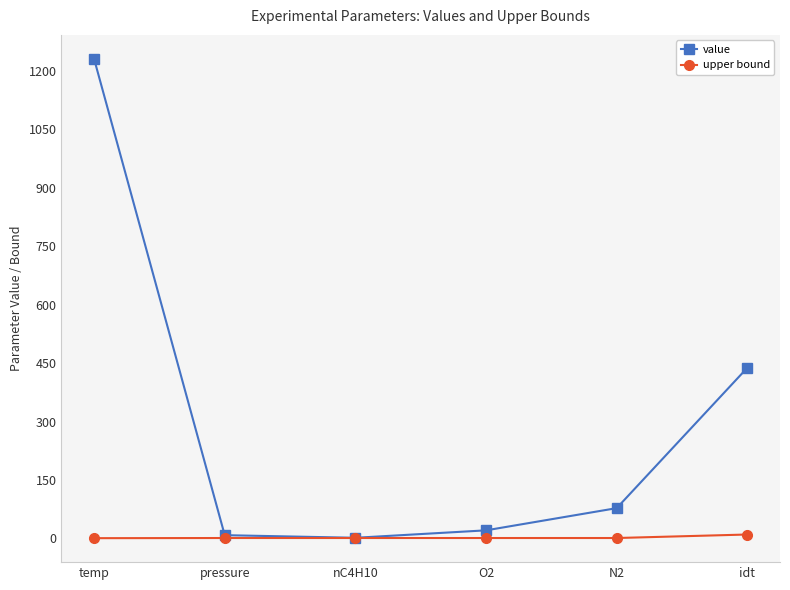

How many lines are shown in the chart?

2